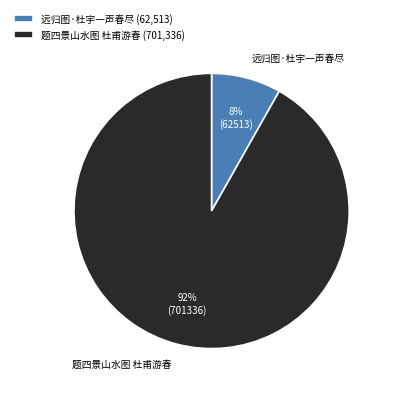

Is it true that 远归图·杜宇一声春尽 is 2% of the pie?

False